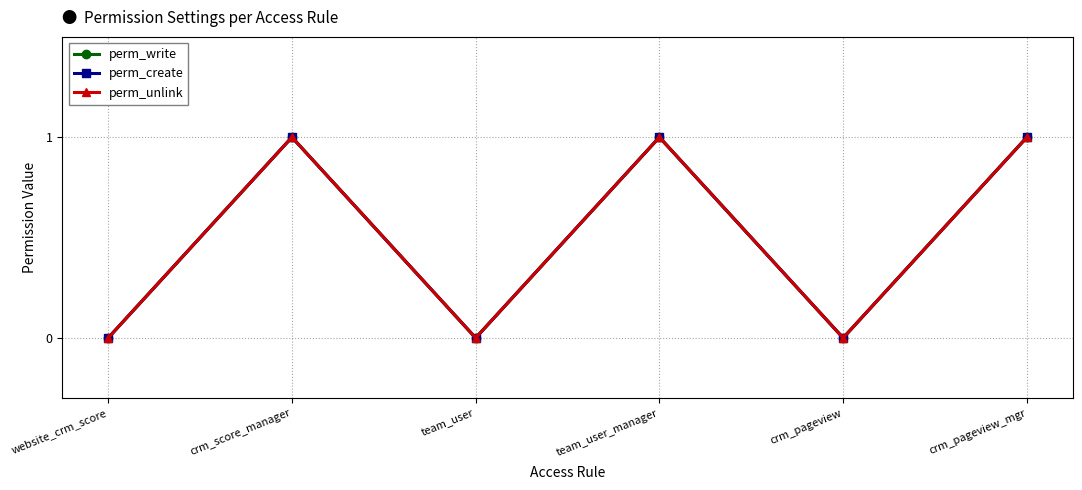

What is the total value across all series at crm_score_manager?

3